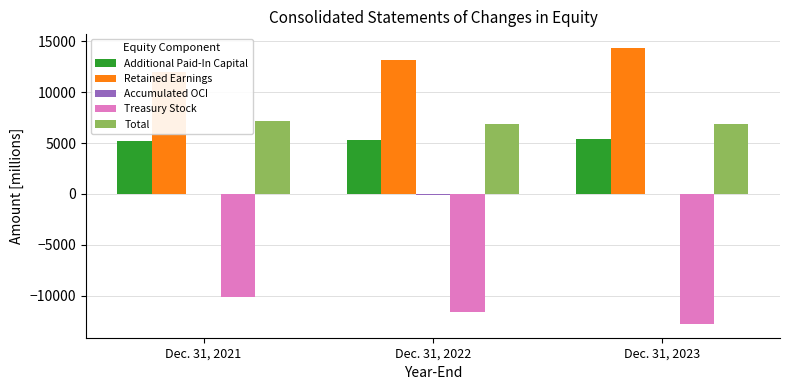

Is it true that Treasury Stock equals -6941 at Dec. 31, 2023?

False